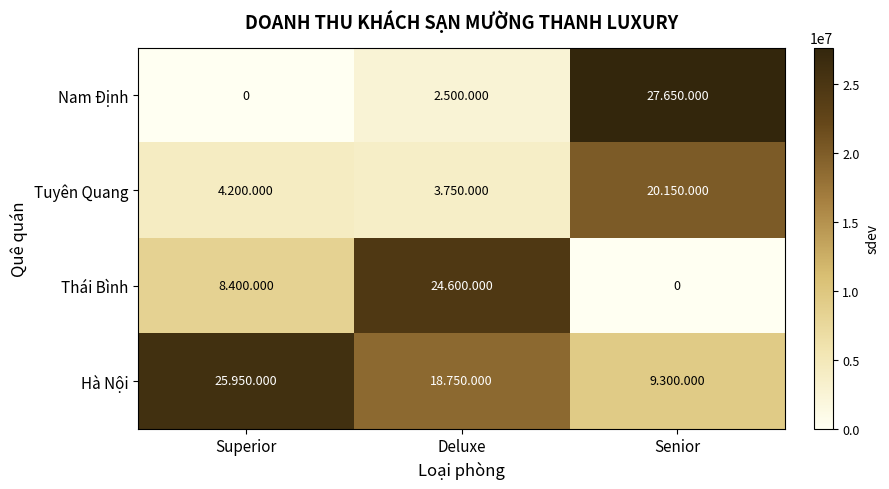

At which category is the sum across all series the highest?

Senior